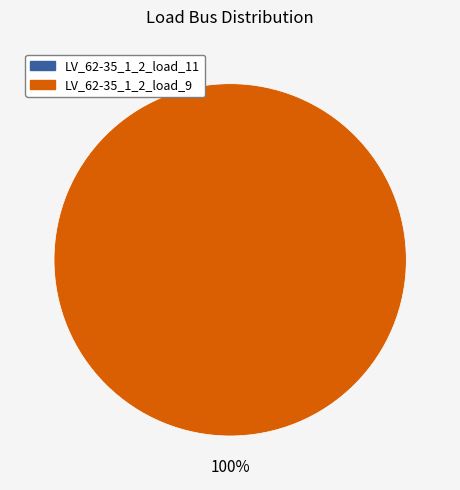

To the nearest percent, what portion does LV_62-35_1_2_load_9 represent?

100%